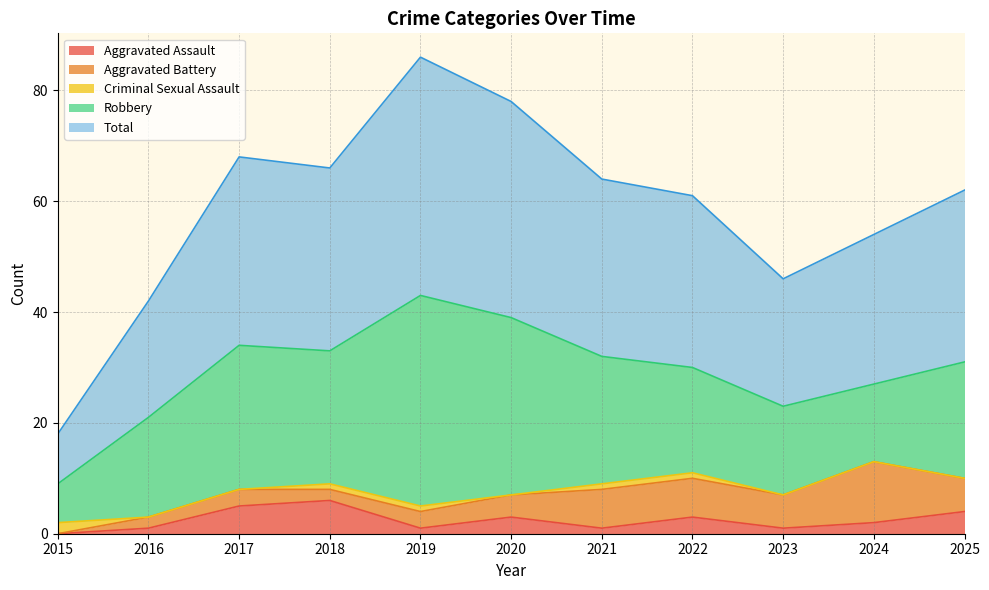

The Criminal Sexual Assault series shows 1 at 2024. True or false?

False